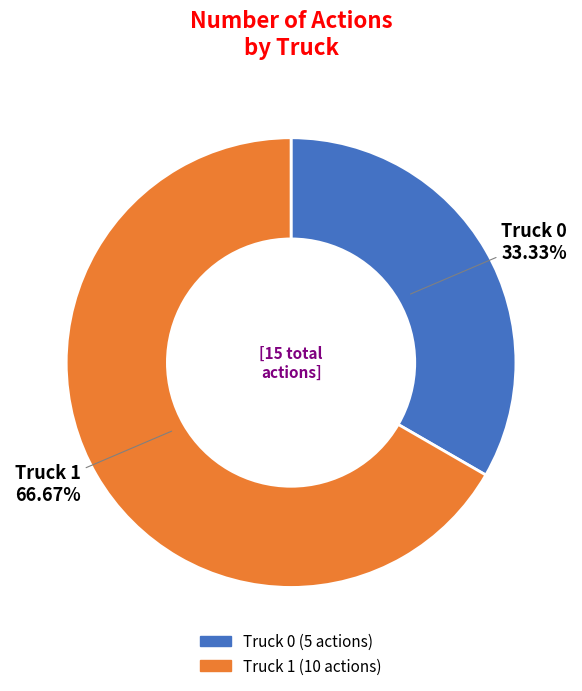

Combined, do Truck 0 and Truck 1 account for over 50%?

Yes